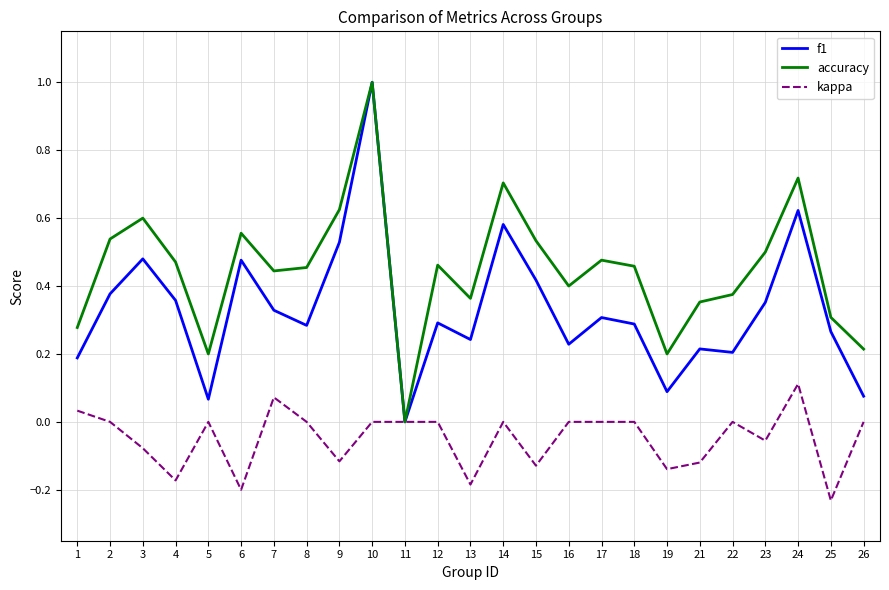

At which category is the sum across all series the highest?

10